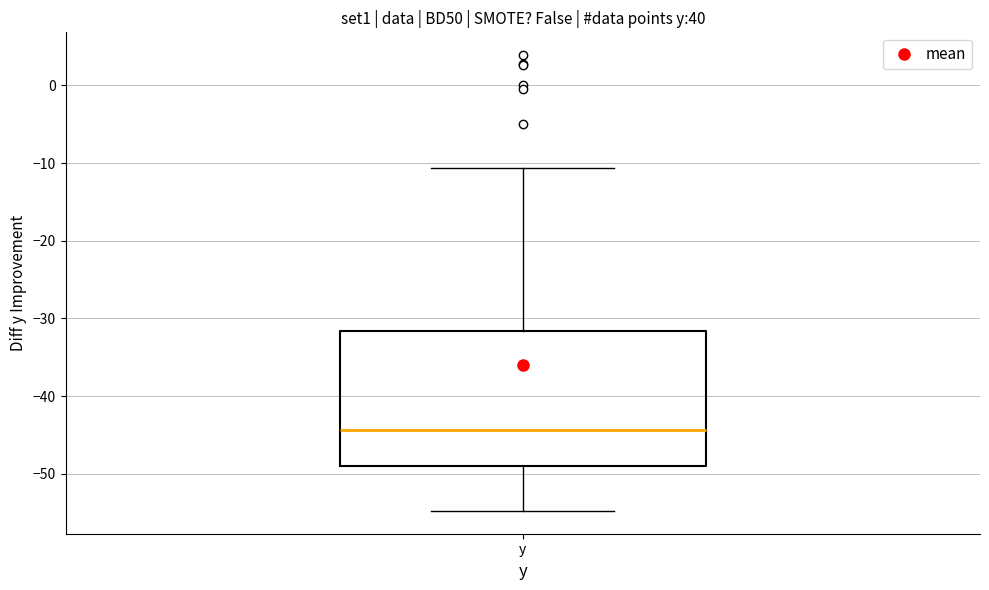

Where does the upper whisker of the box for y end on the y-axis? The values are not printed on the chart, so give them approximately, as read against the axis.

-11